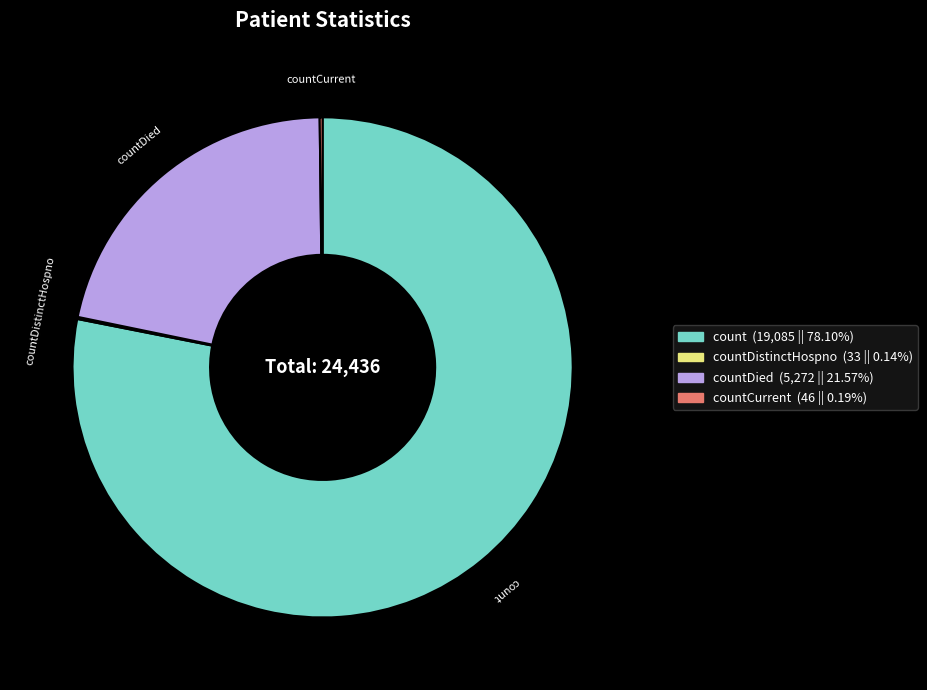

Approximately how many times larger is the value at countDied compared to count?

0.3